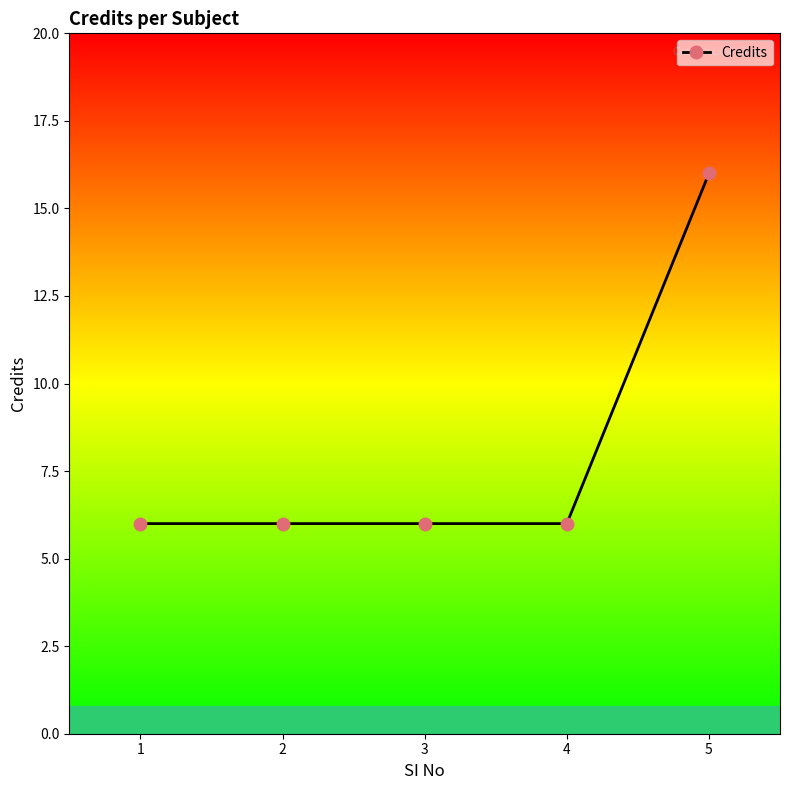

At which category does the chart reach its peak across all series?

5